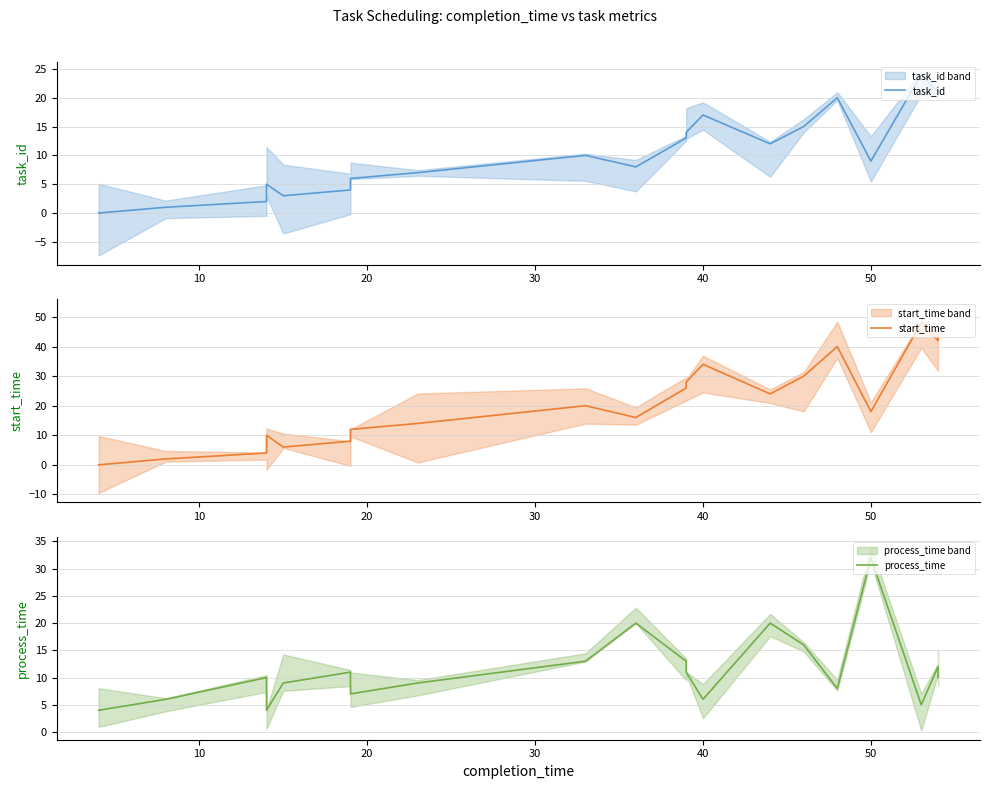

What is the value of the process_time point at the 4th from the left?

4